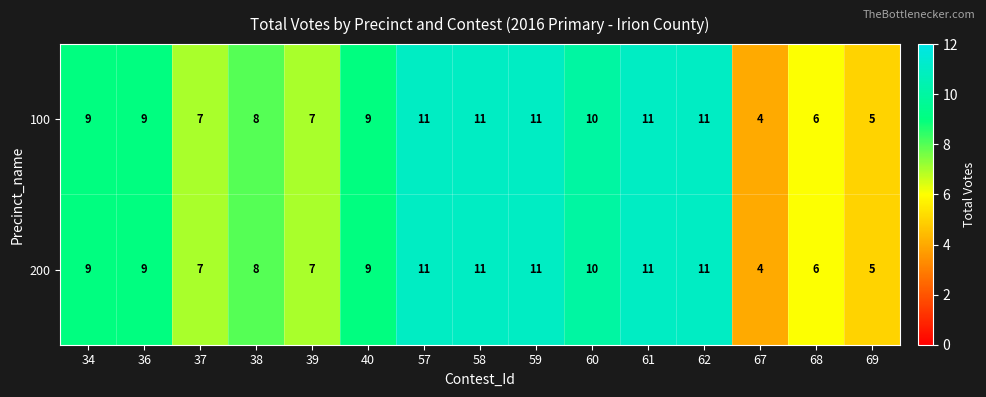

What is the total value across all series at 61?

22